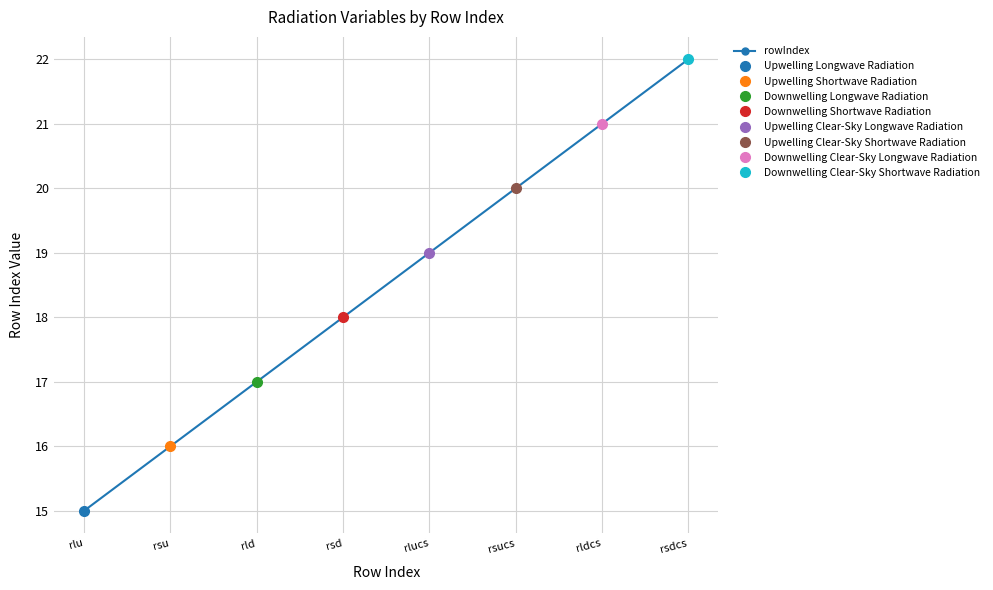

What is the average value?

18